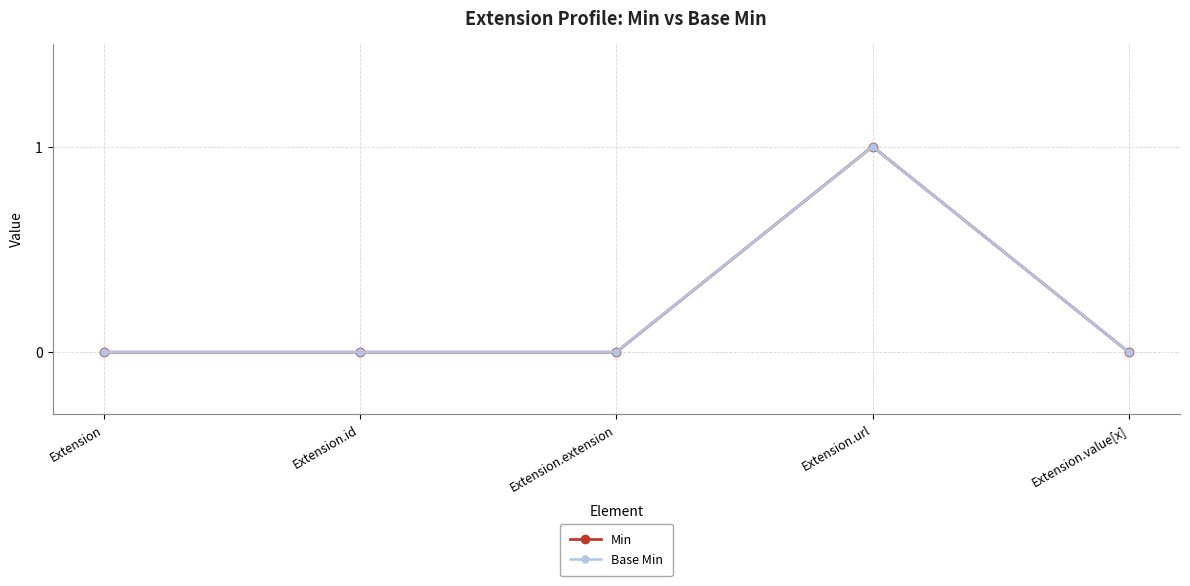

Does the chart have visible grid lines?

Yes